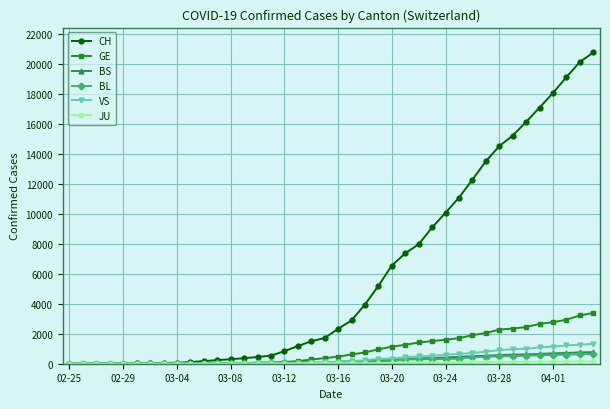

True or false: VS has more than 0 points higher than both neighbors.

True